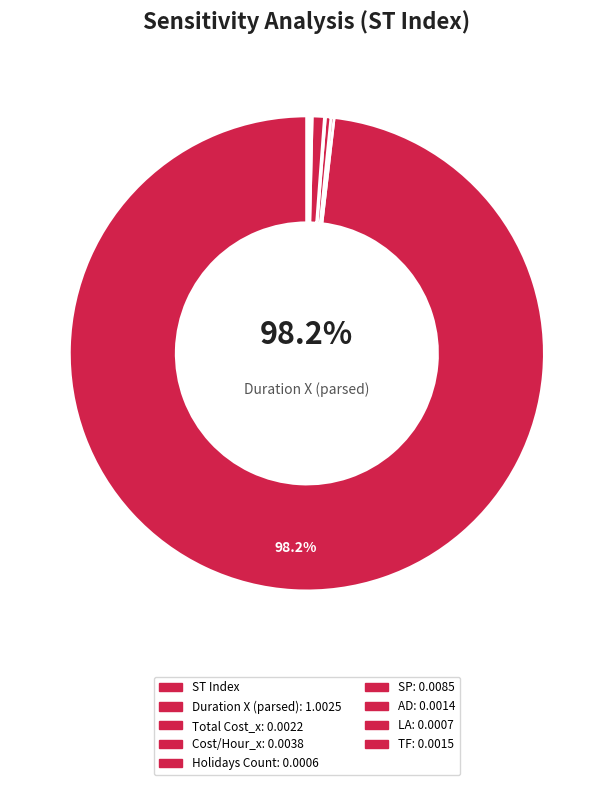

To the nearest percent, what is the difference between the largest and smallest slice percentages?

98%